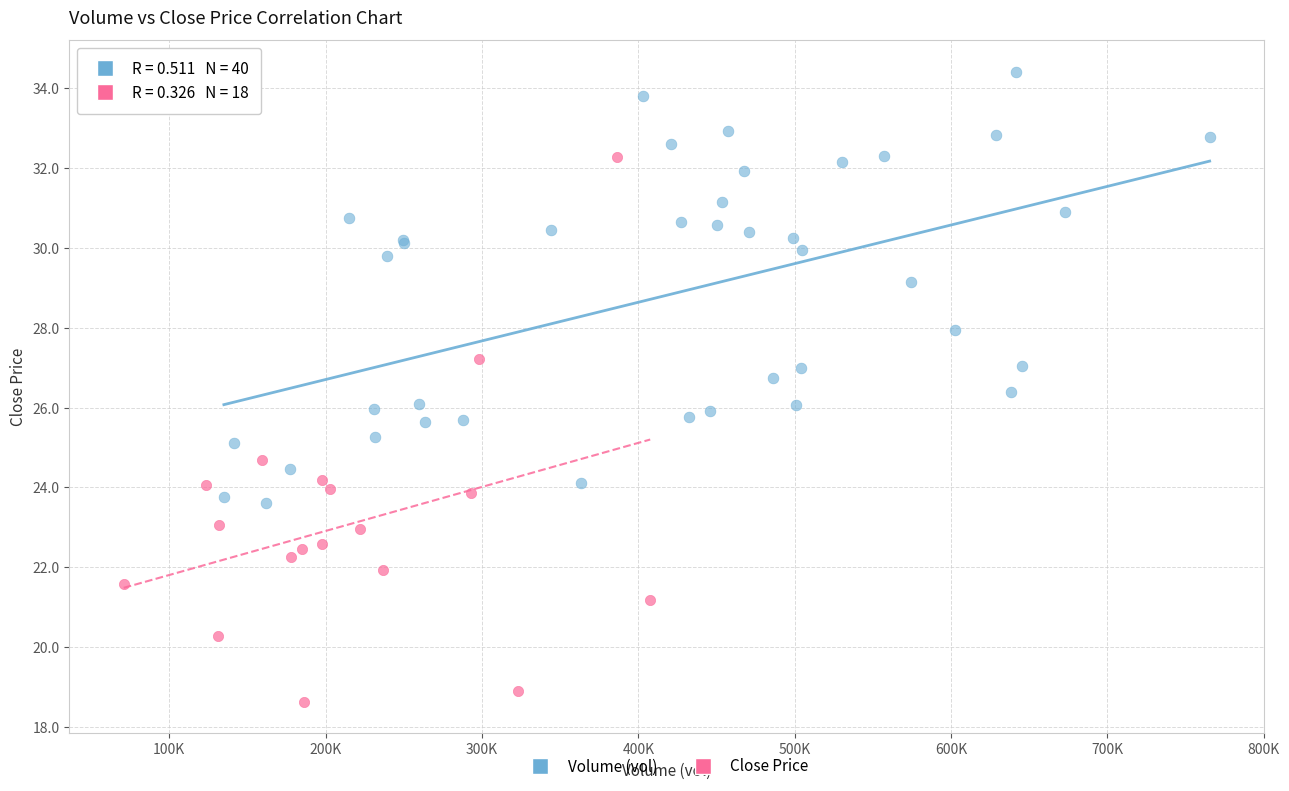

Which series contains the lowest Y value?

Close Price